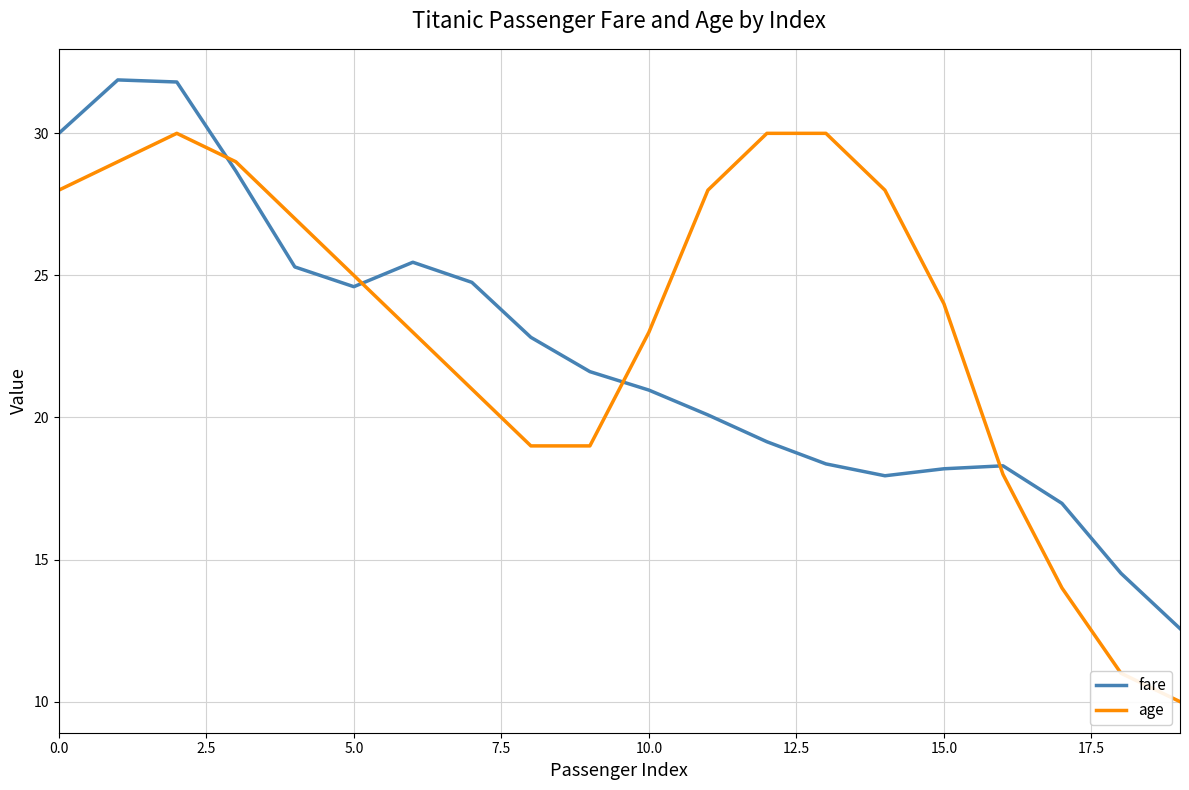

What is the smallest value displayed?

10.0